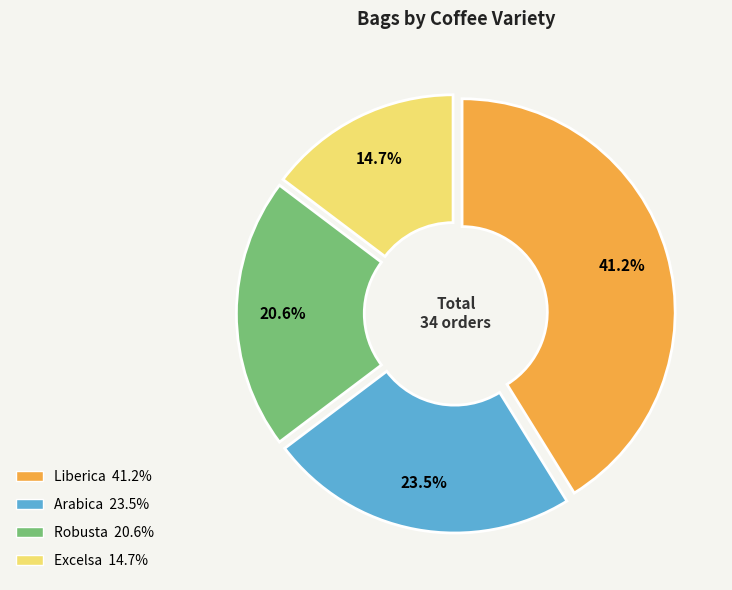

Is there a majority slice in this chart?

No